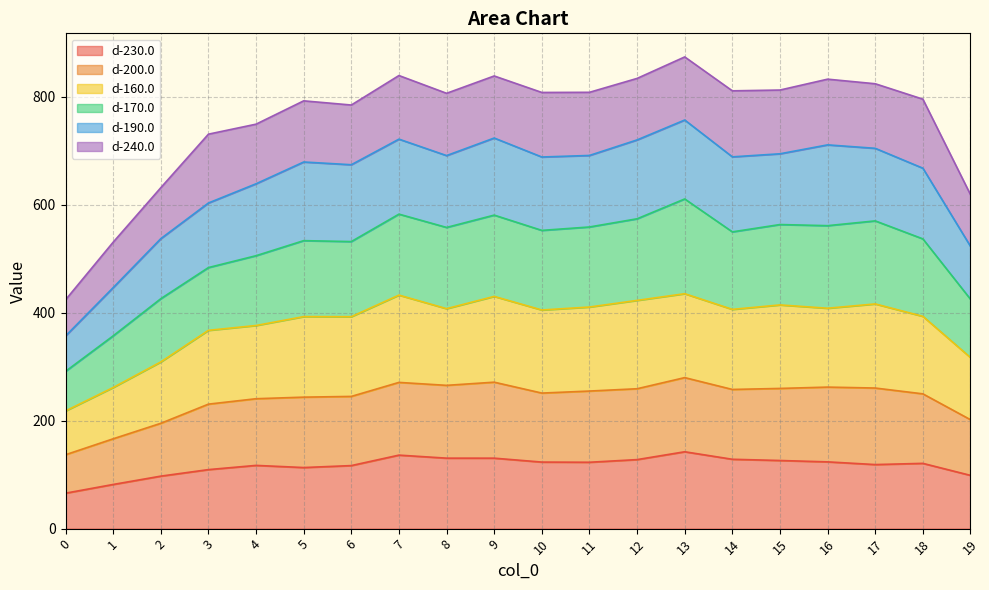

True or false: d-200.0 and d-160.0 intersect in this chart.

False